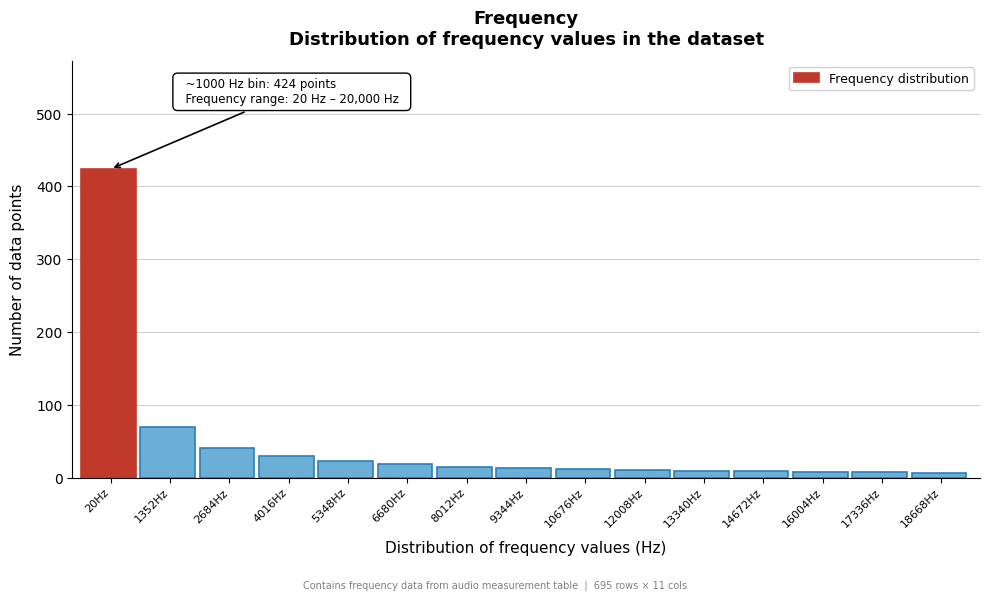

What is the difference between the maximum and minimum values?

418